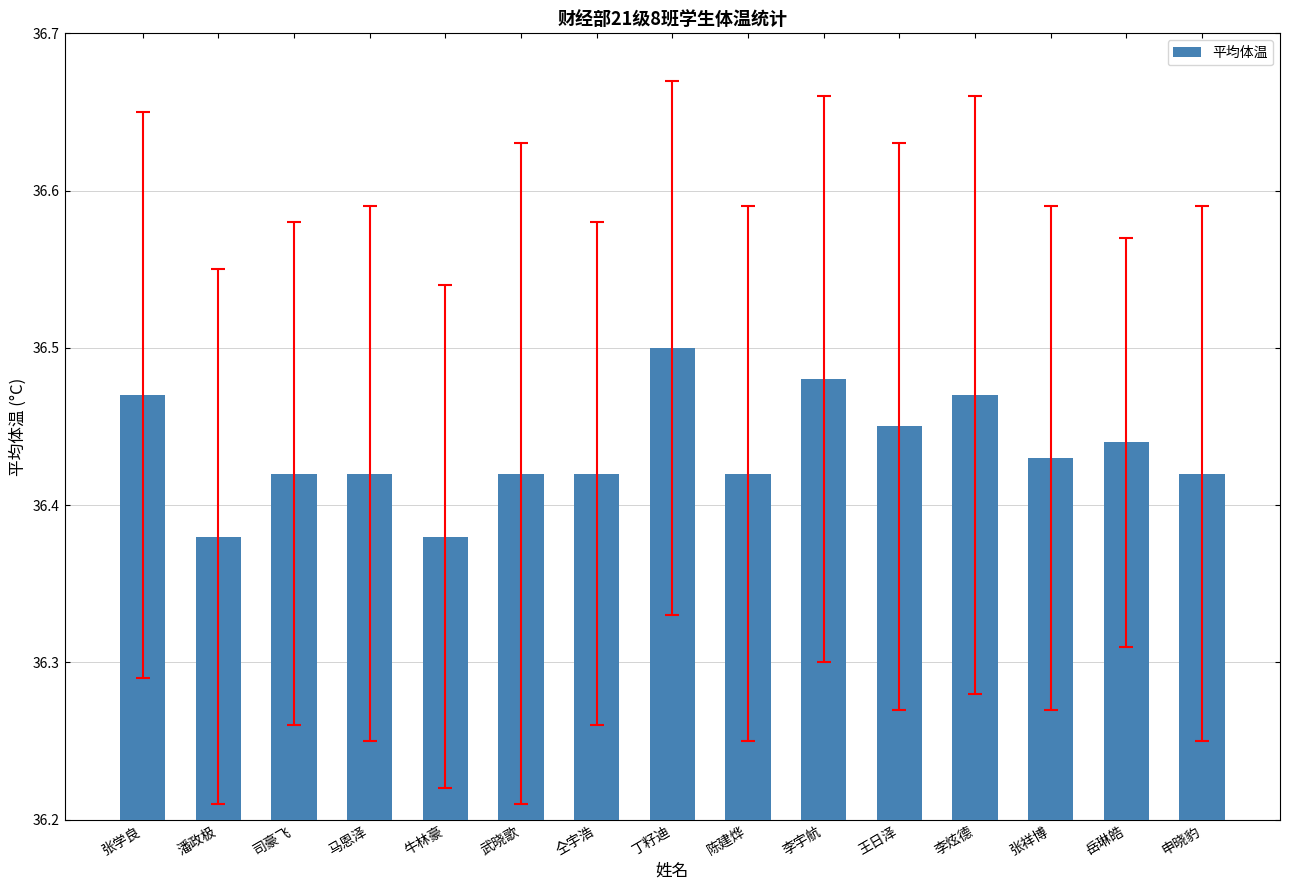

What is the sum of all values?

546.5